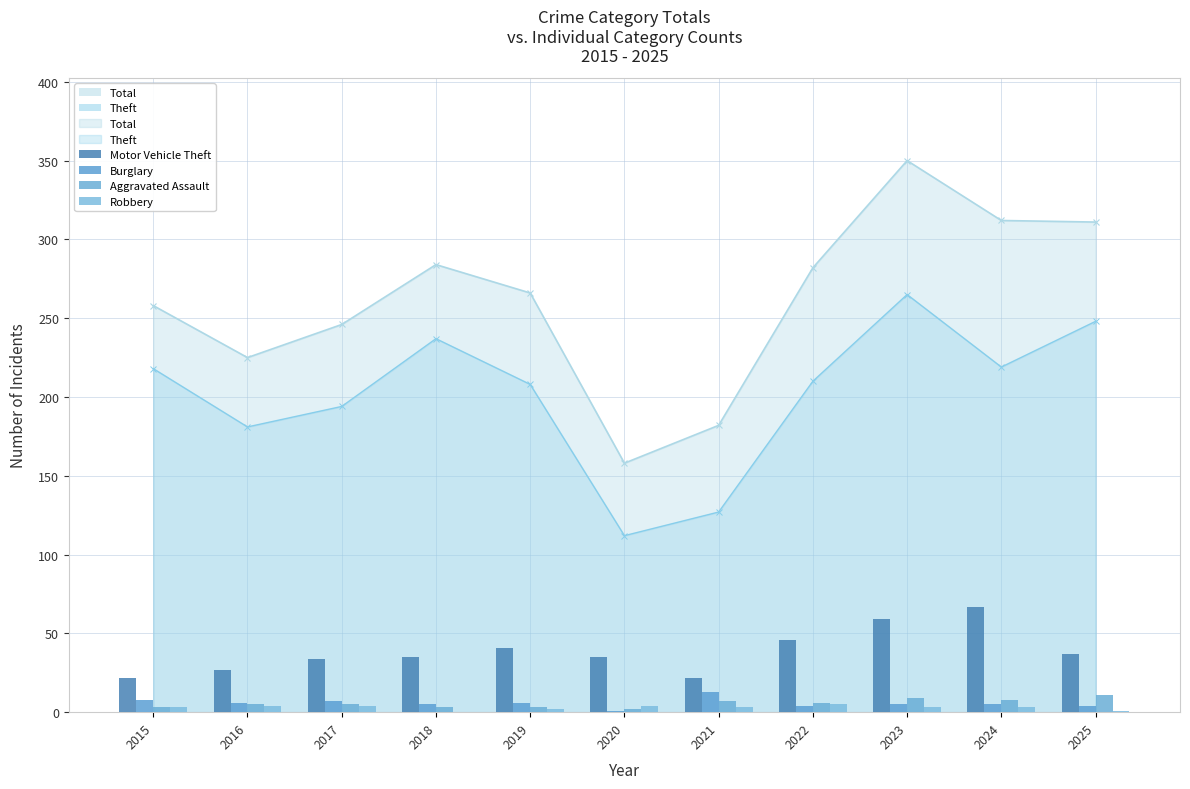

Count the Robbery values in the range 2 to 4.

8